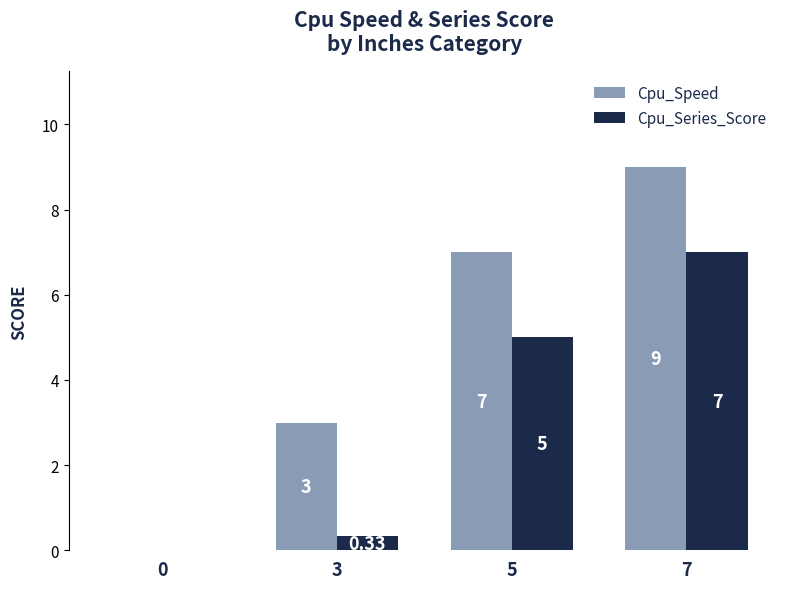

What is the total value across all series at 5?

12.0